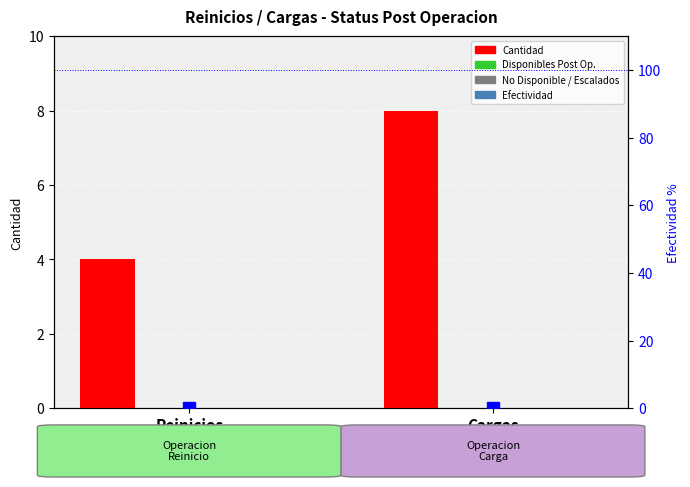

Which series changed the most between Reinicios and Cargas?

Cantidad